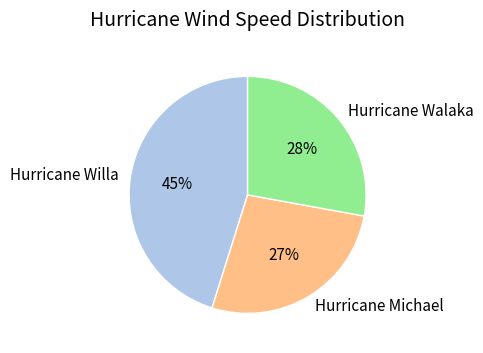

To the nearest percent, what is the difference between the Hurricane Michael and Hurricane Willa slice percentages?

18%